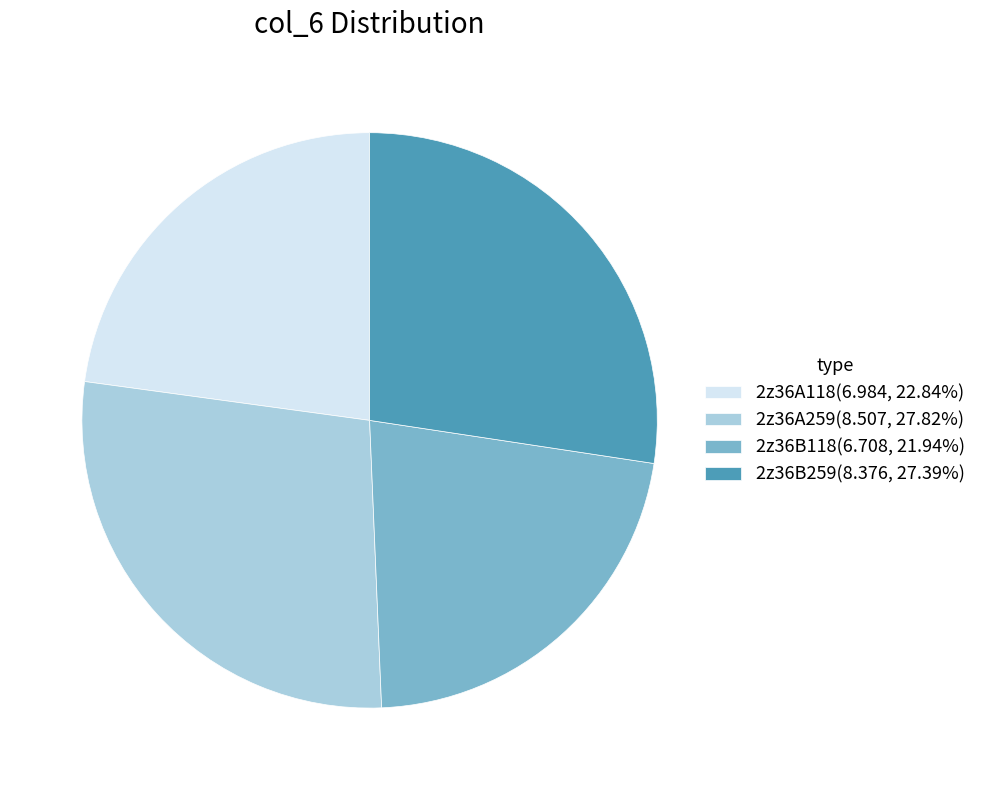

Combined, do 2z36B259(8.376, 27.39%) and 2z36A118(6.984, 22.84%) account for over 50%?

Yes